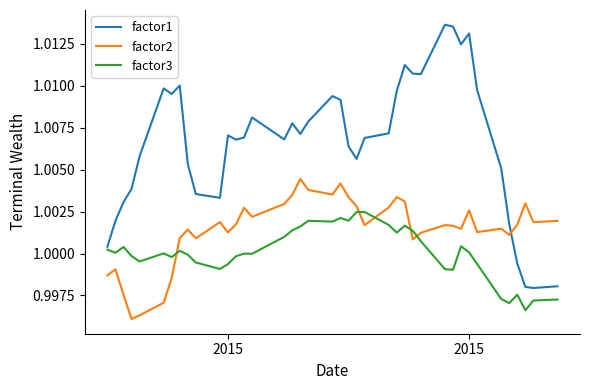

How many times do factor2 and factor3 cross each other?

5